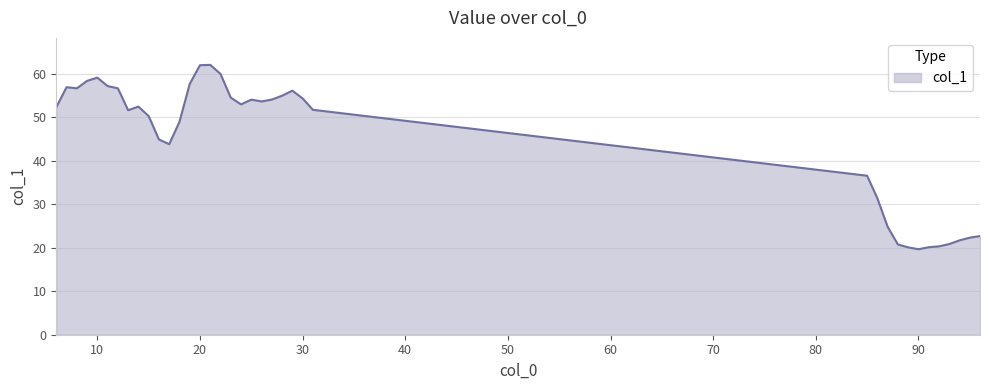

What is the maximum value shown in the chart?

62.1